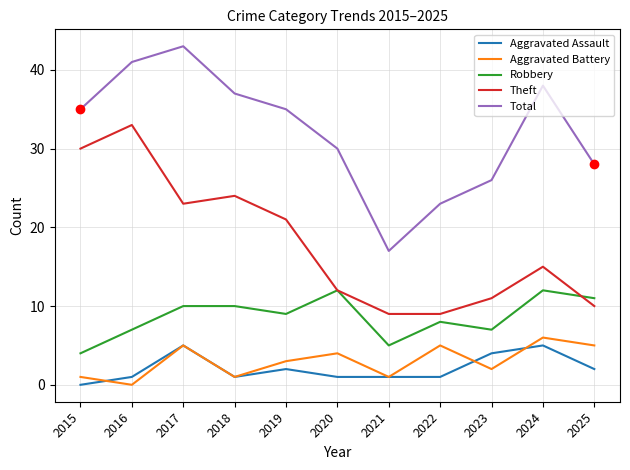

What is the highest value of the Total series?

43